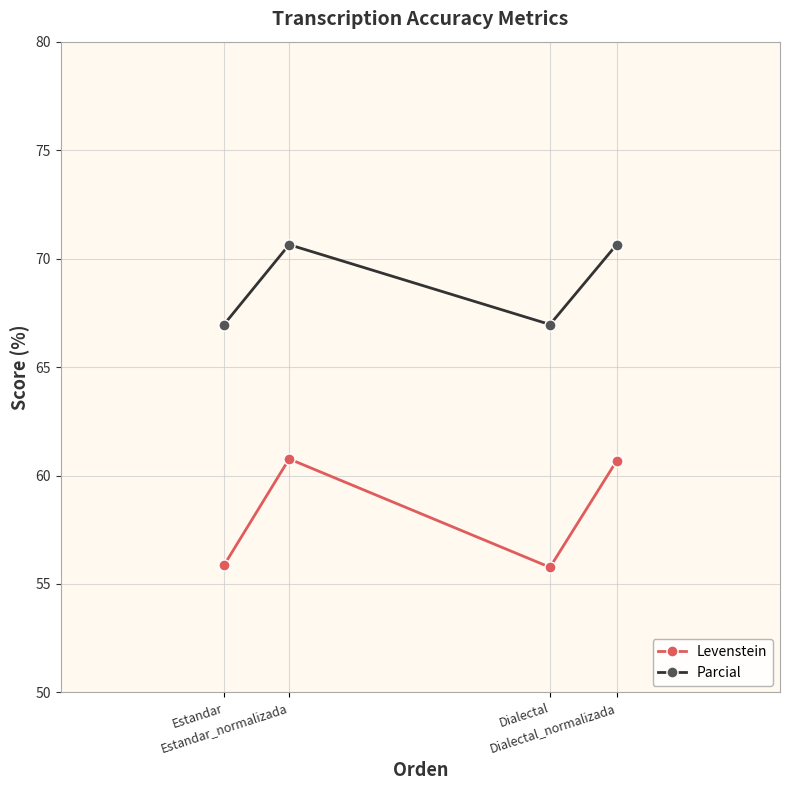

What is the highest value of the Levenstein series?

60.8